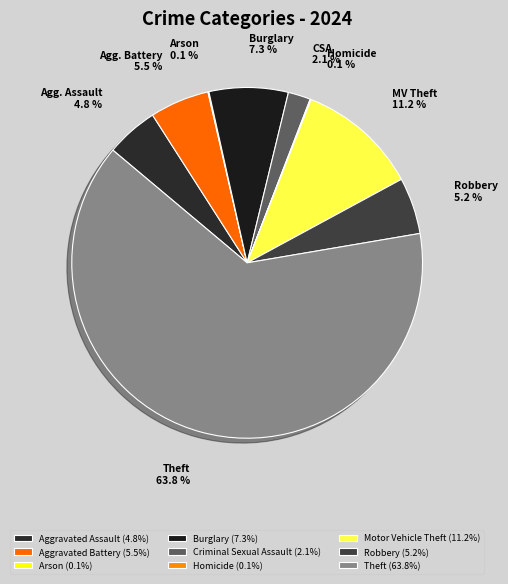

To the nearest percent, what percentage of the pie is Aggravated Battery?

5%